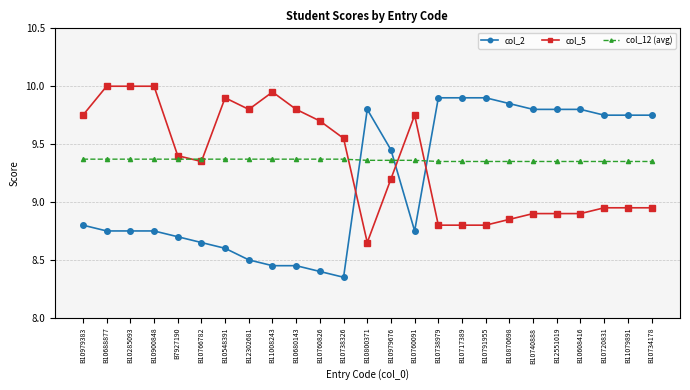

At which category does the chart reach its minimum across all series?

B10738326